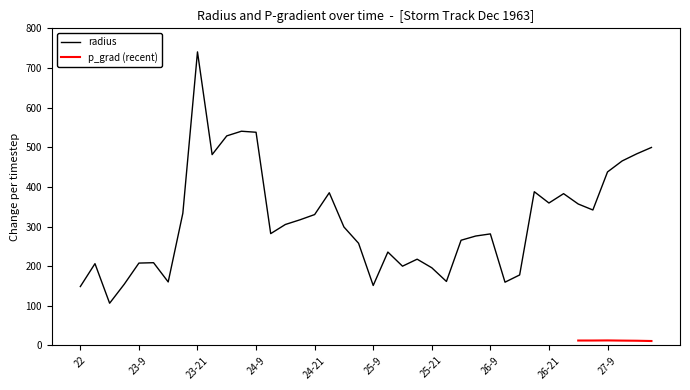

What position from the right is 24-21?

24